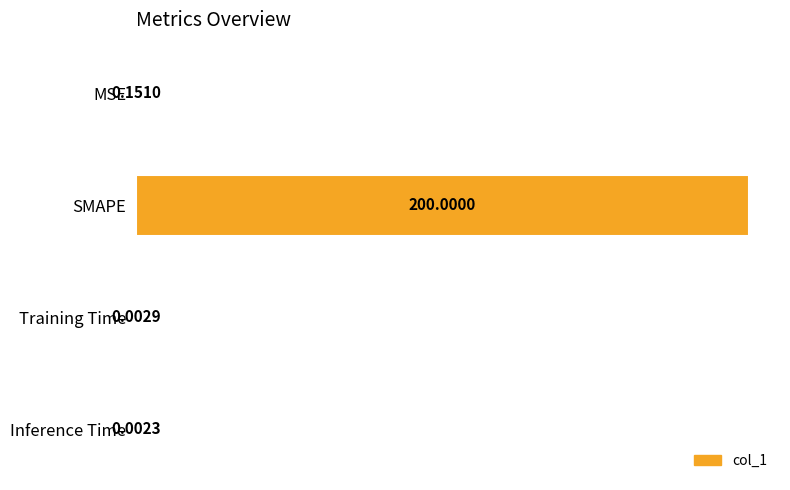

What is the sum of all values?

200.2